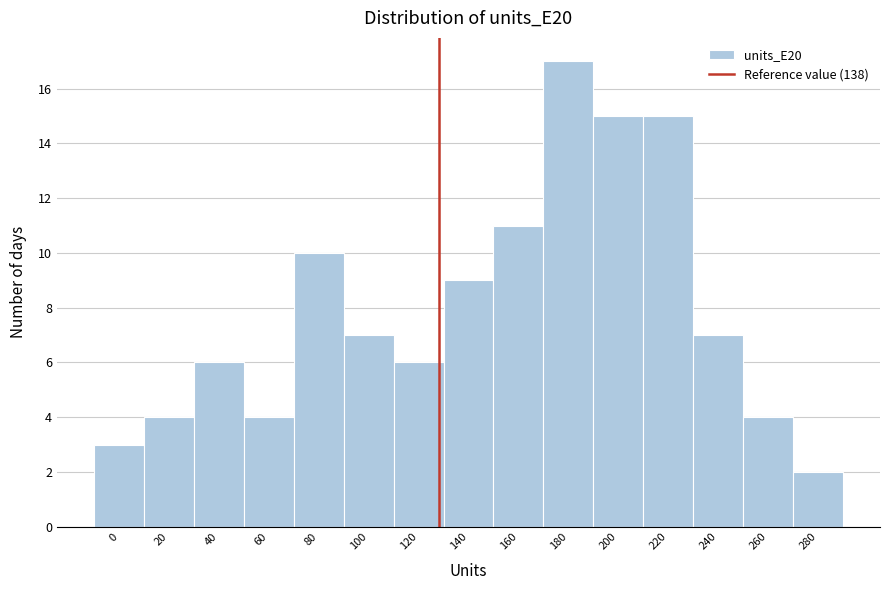

Reading right to left, transcribe all the data shown in this chart.

2	4	7	15	15	17	11	9	6	7	10	4	6	4	3